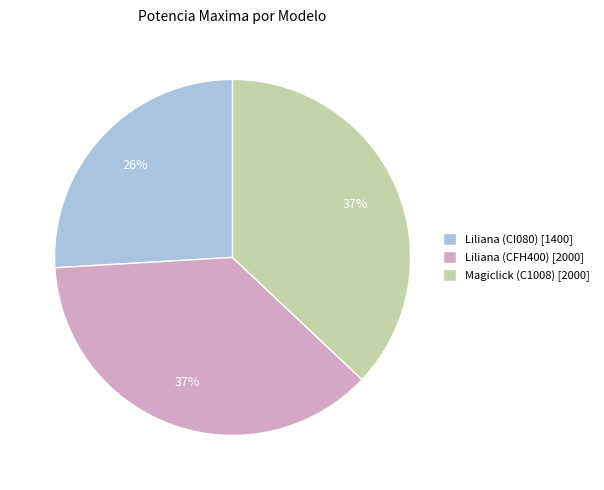

Is Magiclick (C1008) the majority of the pie?

No